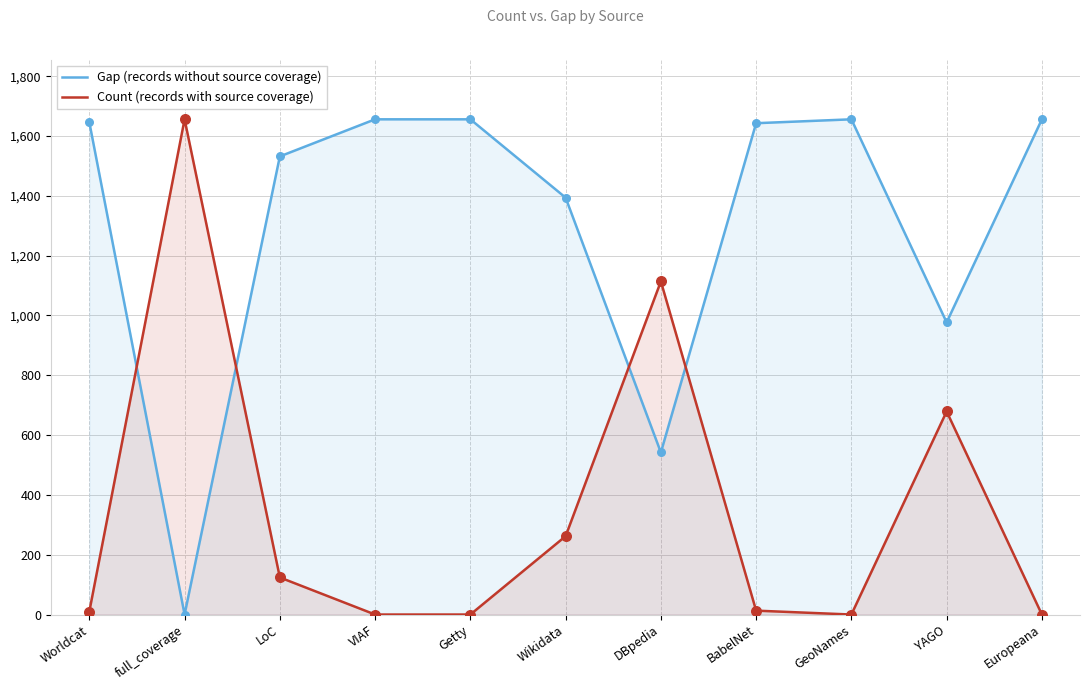

What are all the series names shown in the legend?

Gap (records without source coverage), Count (records with source coverage)